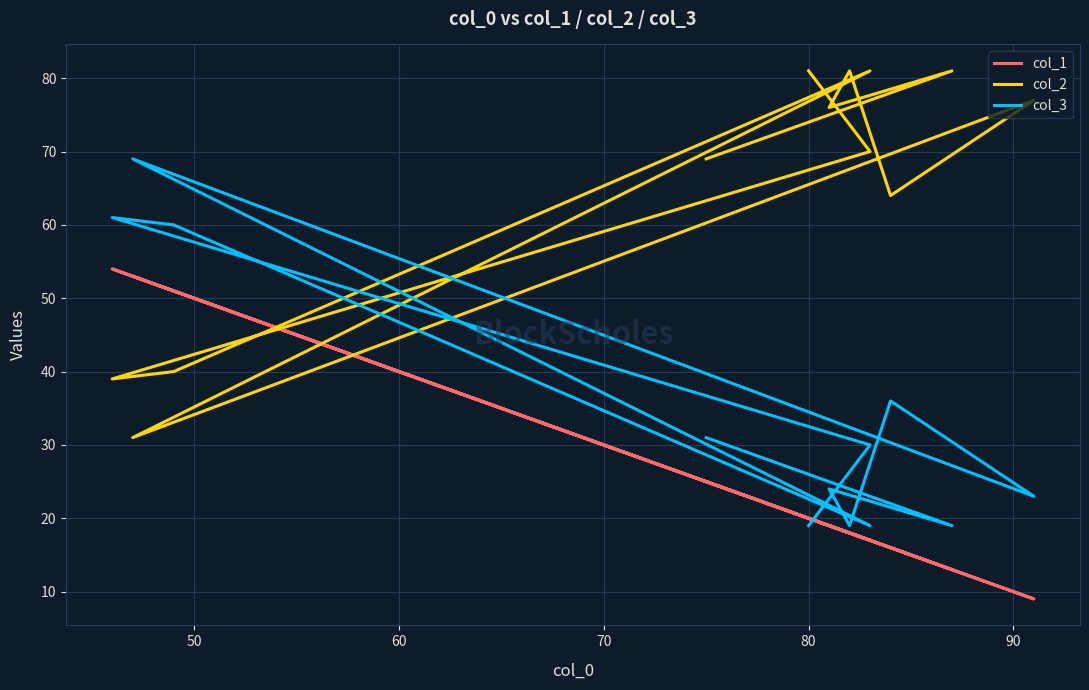

How many lines are shown in the chart?

3